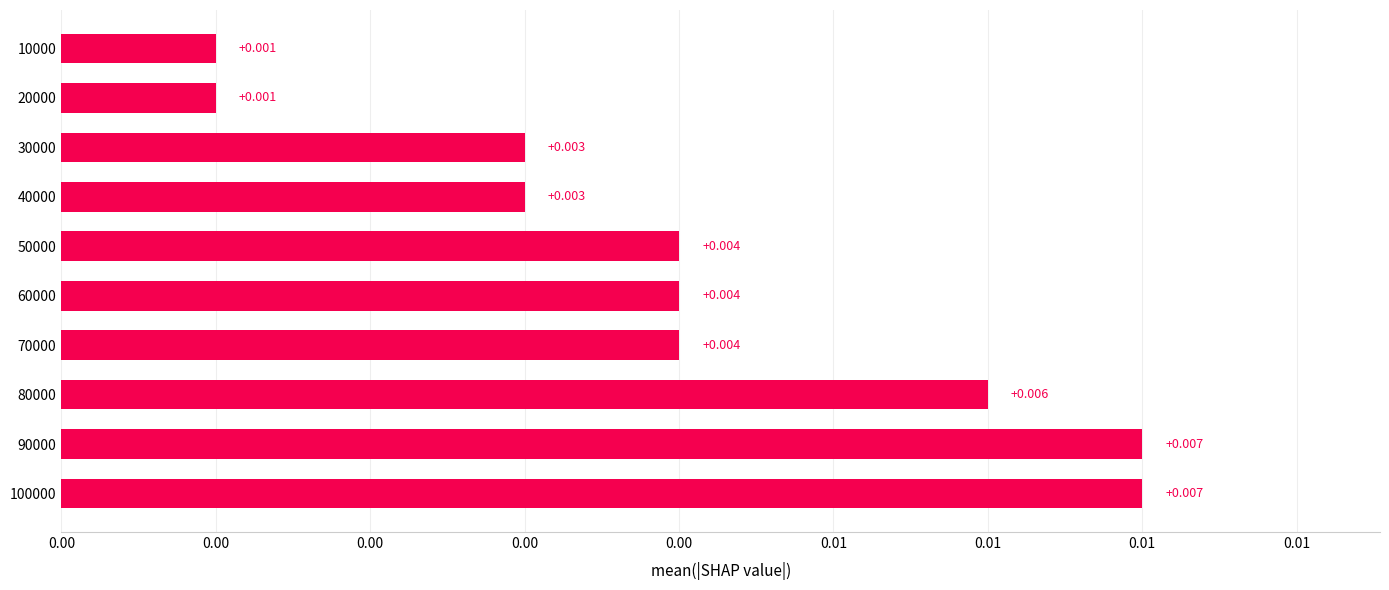

How many values are between 0 and 1?

10